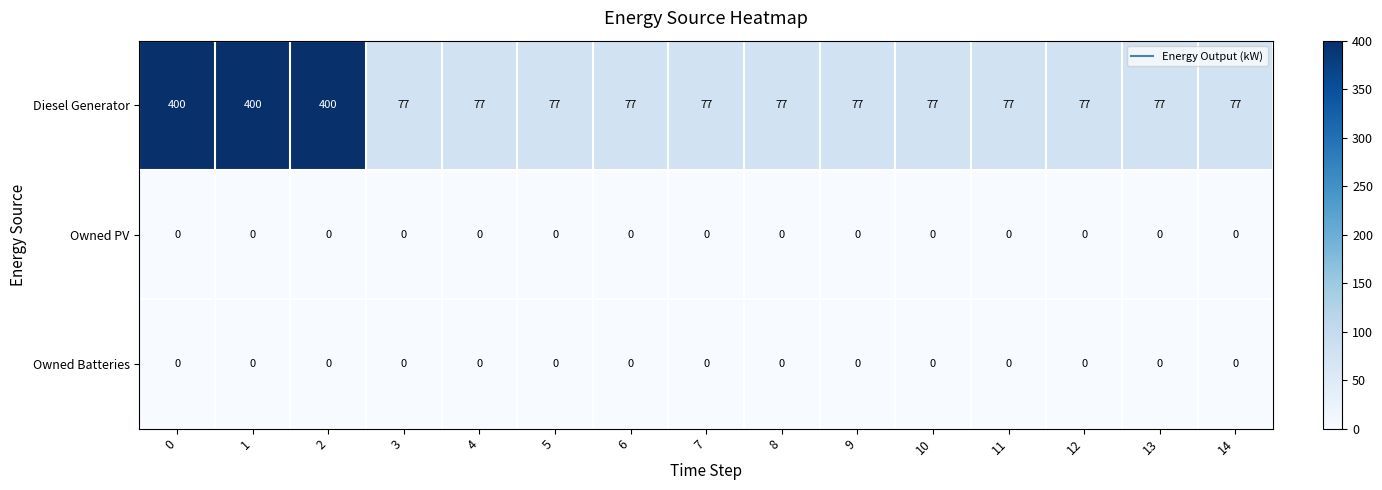

What is the difference between the highest and lowest values at 13?

77